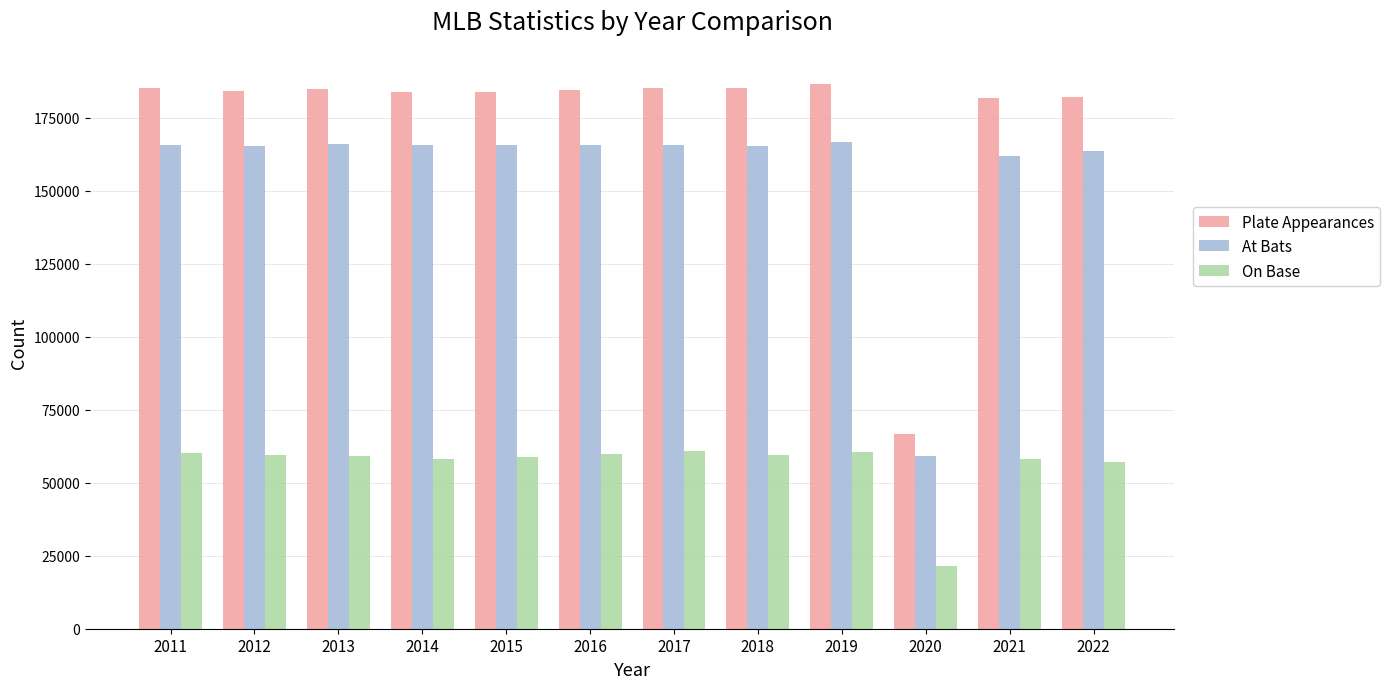

What value does the At Bats series have at 2015?

165488